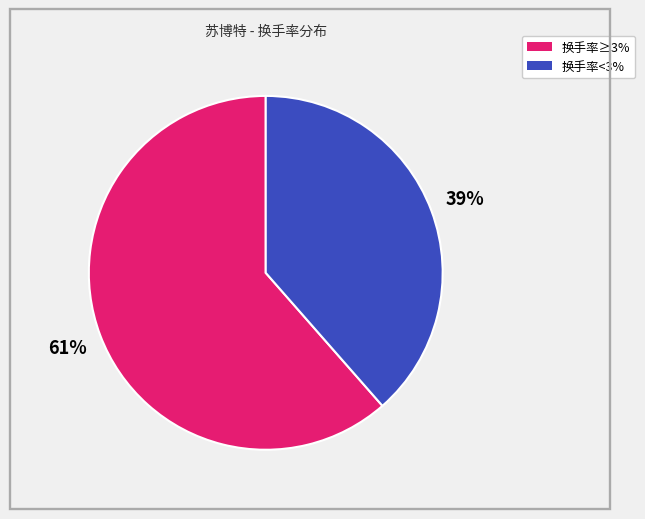

Is there any slice that represents more than half of the pie?

Yes